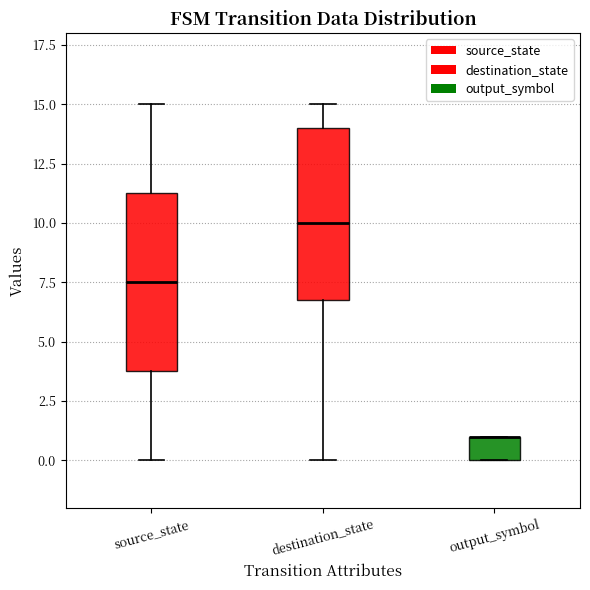

Reading left to right, read every box against the y-axis: the position of its median line, the range the box covers, and the ends of its whiskers. The values are not printed on the chart, so give them approximately, as read against the axis.

source_state: median 7.5, box 4.0 to 11.5, whiskers 0.0 to 15.0
destination_state: median 10.0, box 7.0 to 14.0, whiskers 0.0 to 15.0
output_symbol: median 1.0 (drawn on the box's upper edge), box 0.0 to 1.0, whiskers 0.0 to 1.0